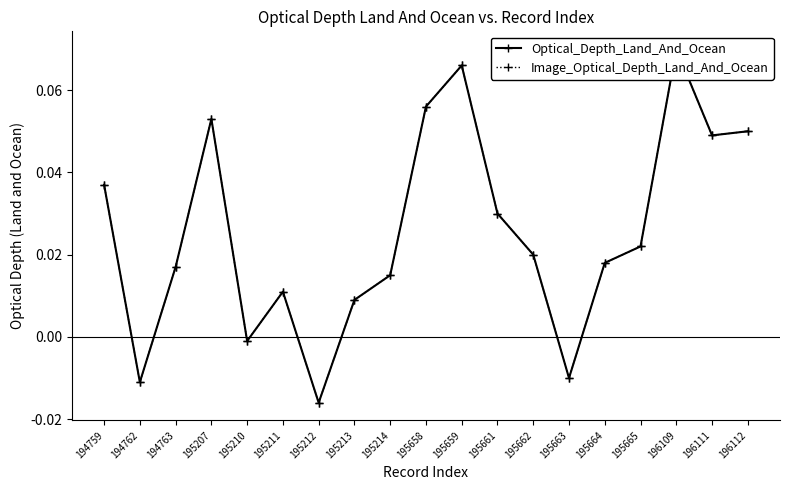

How many interior local valleys does the Optical_Depth_Land_And_Ocean series have?

5